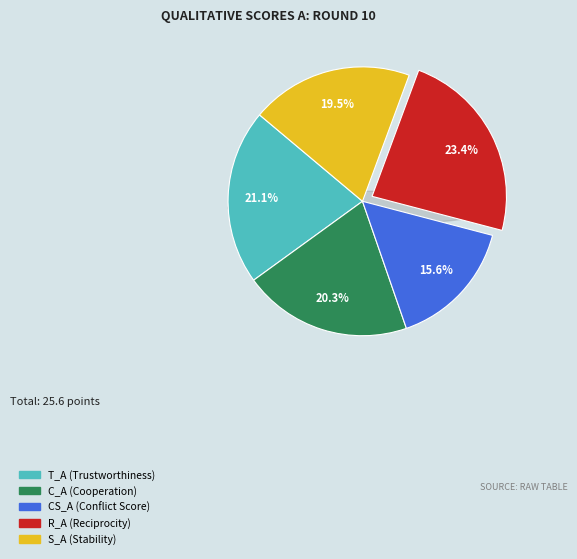

To the nearest percent, what portion does CS_A represent?

16%